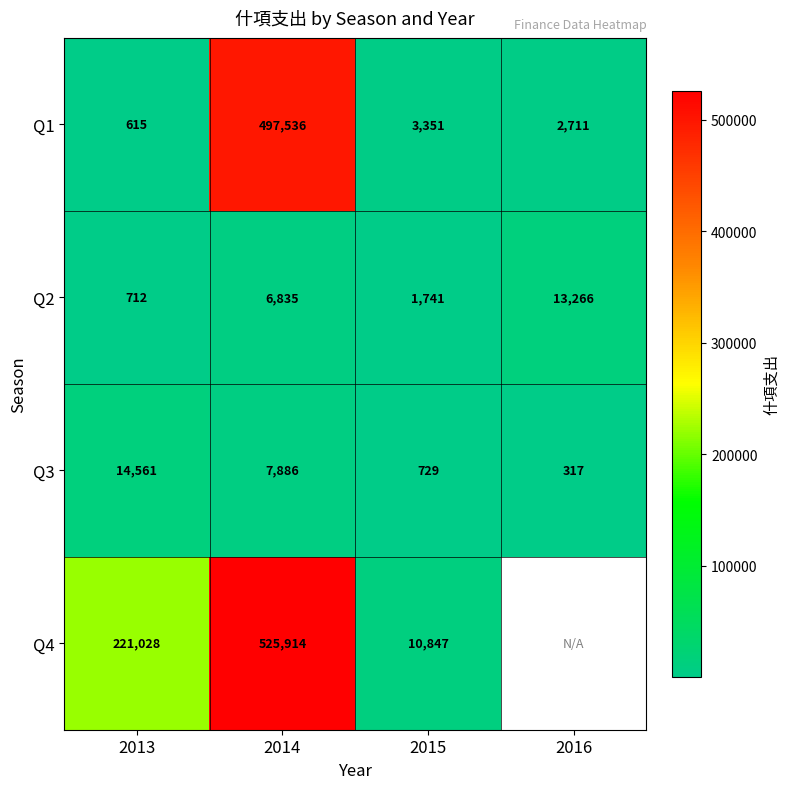

True or false: Q3 has a value of 165 at 2016.

False